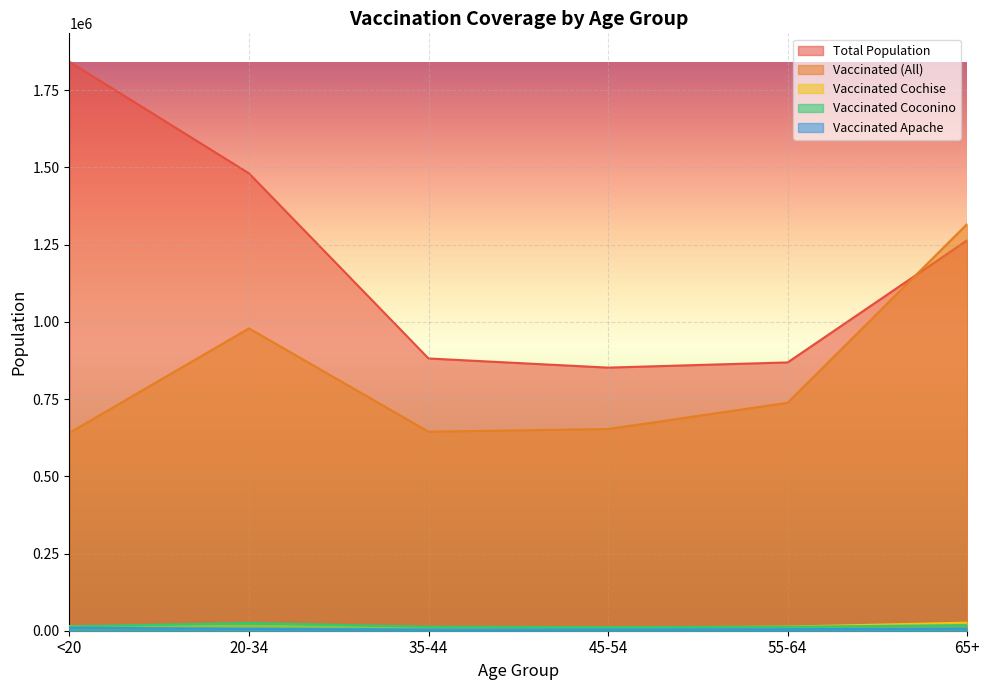

What is the sum of all vaccinated_Apache values?

34947